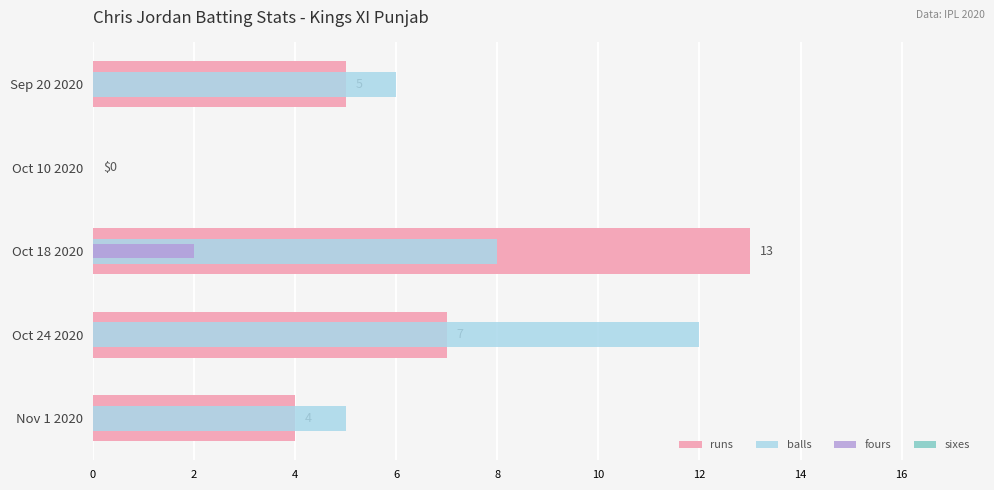

Is it true that balls equals 2.8 at Oct 18 2020?

False